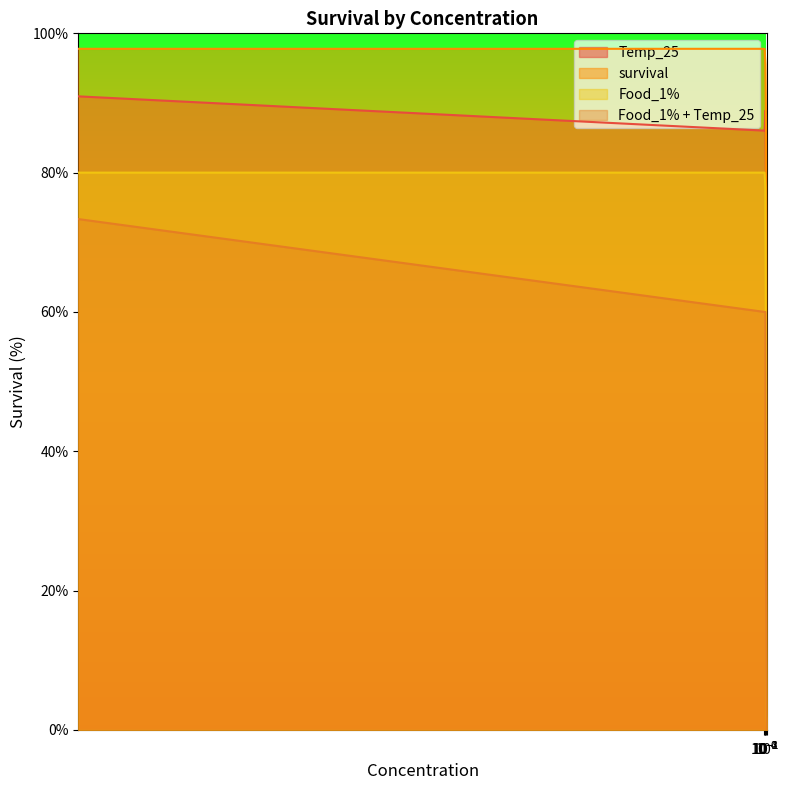

True or false: Food_1% and Food_1% + Temp_25 intersect in this chart.

False